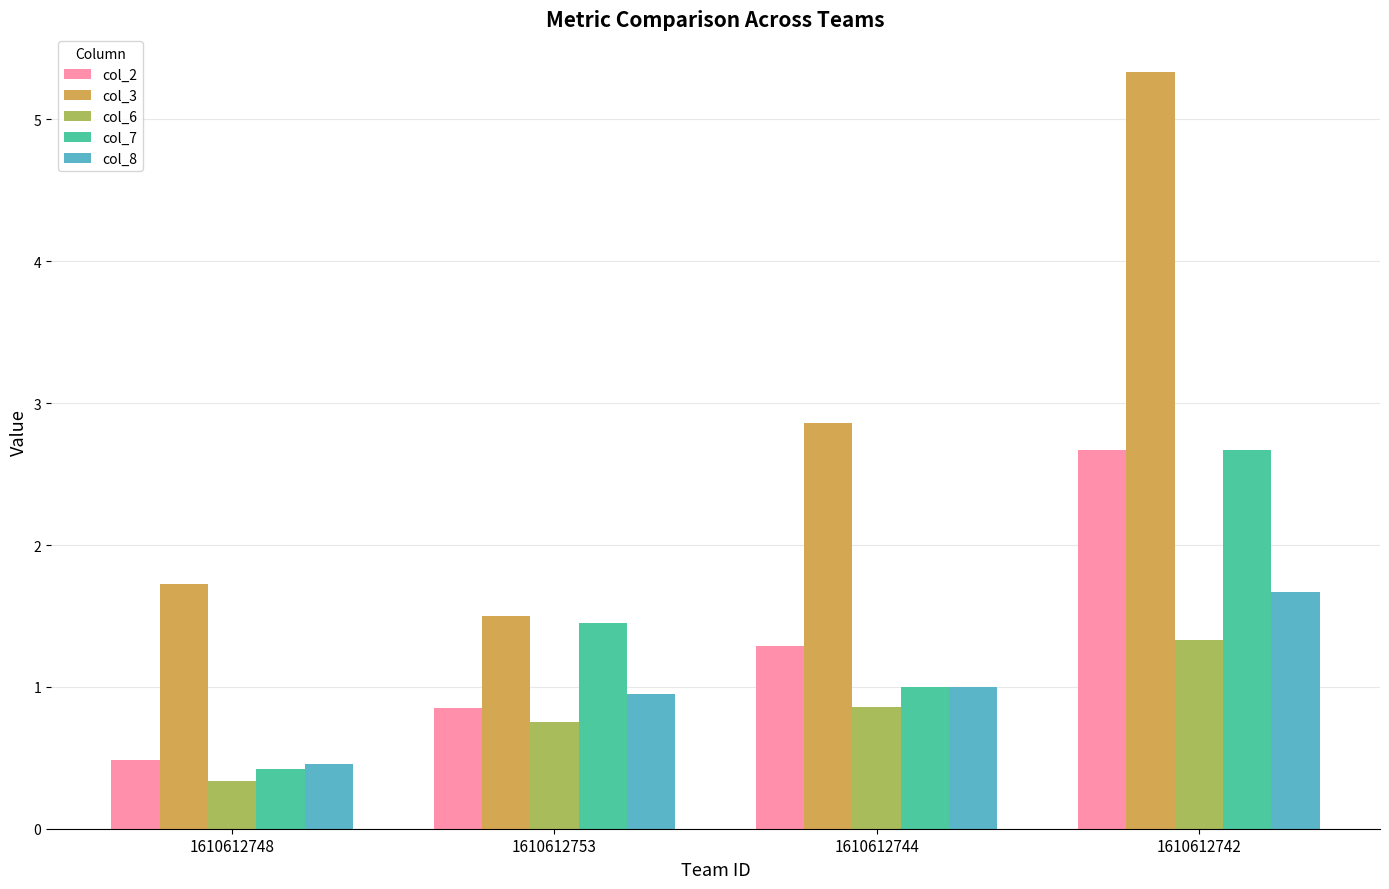

Which series has the widest spread of values?

col_3